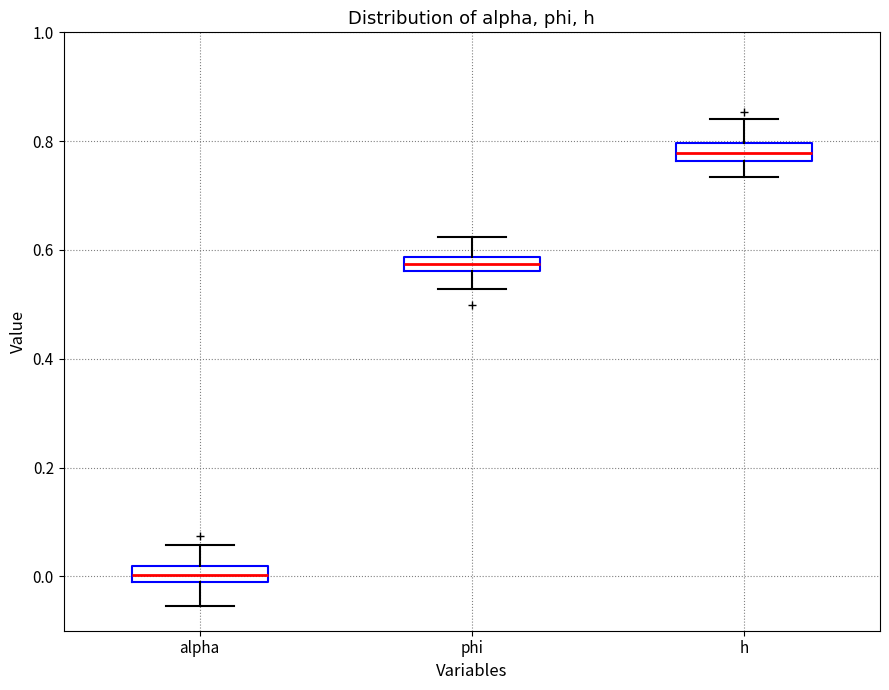

Which box's median line is the highest?

h